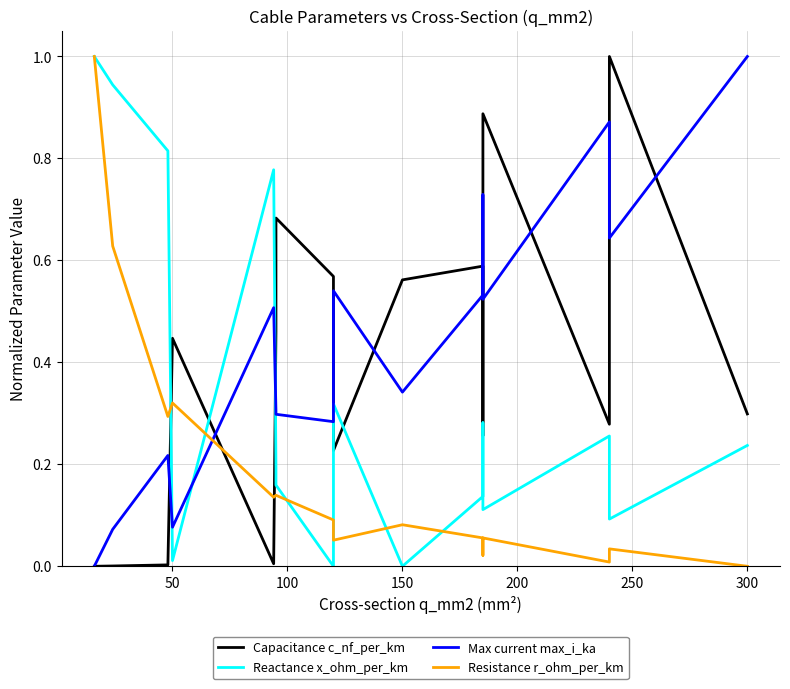

Which series has the widest spread of values?

Capacitance c_nf_per_km